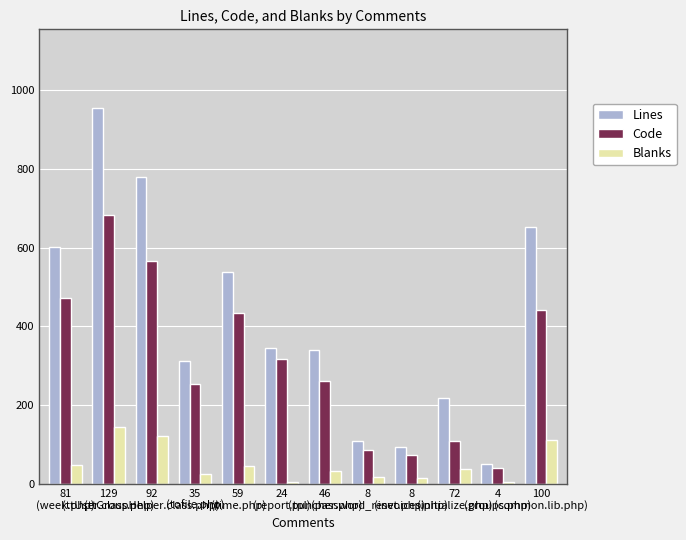

Where is Code nearest to the value 361?

24
(report.tpl)